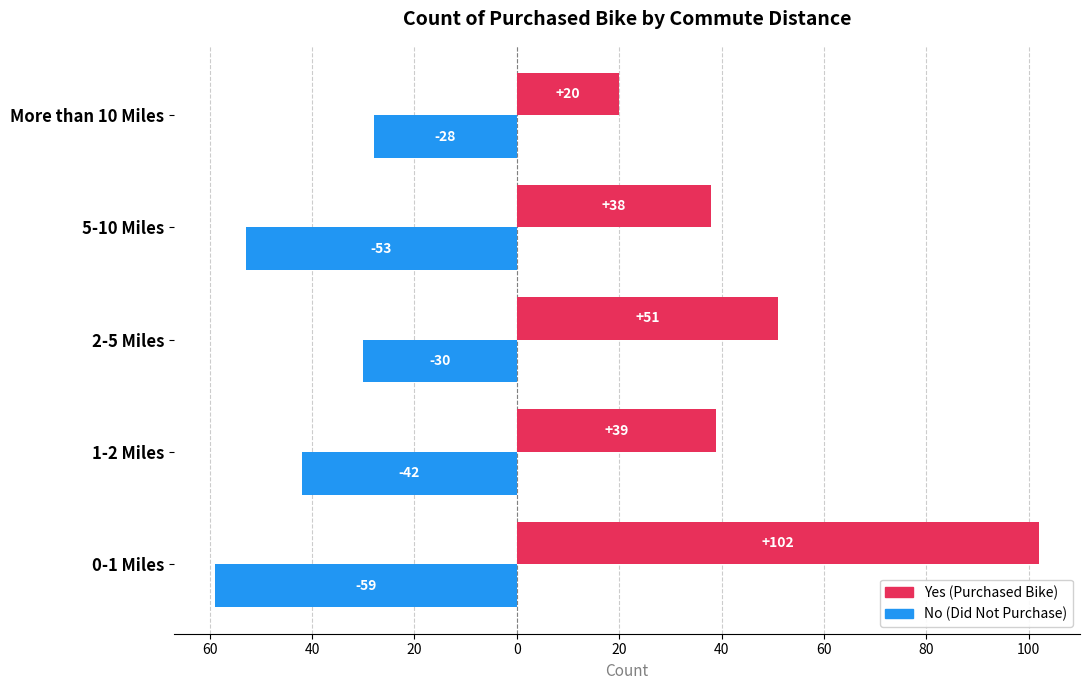

How many bars are there in total?

10